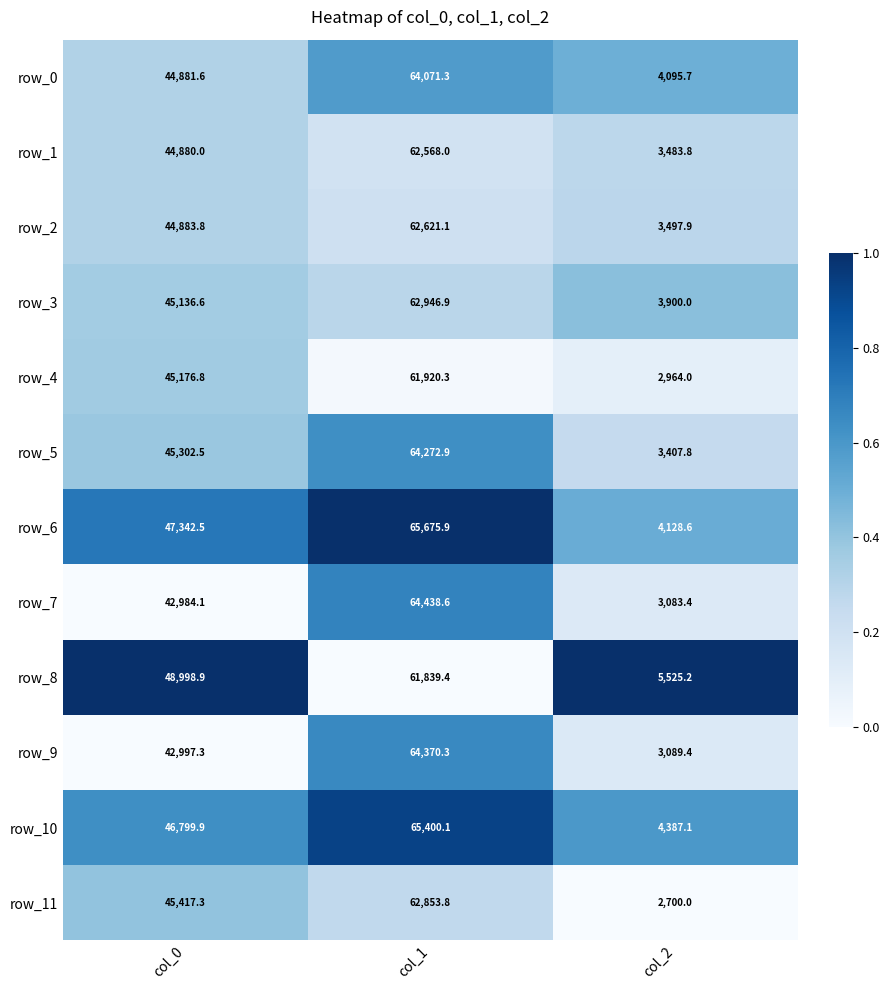

Is the value of row_9 at col_1 greater than the value of row_1 at col_1?

Yes